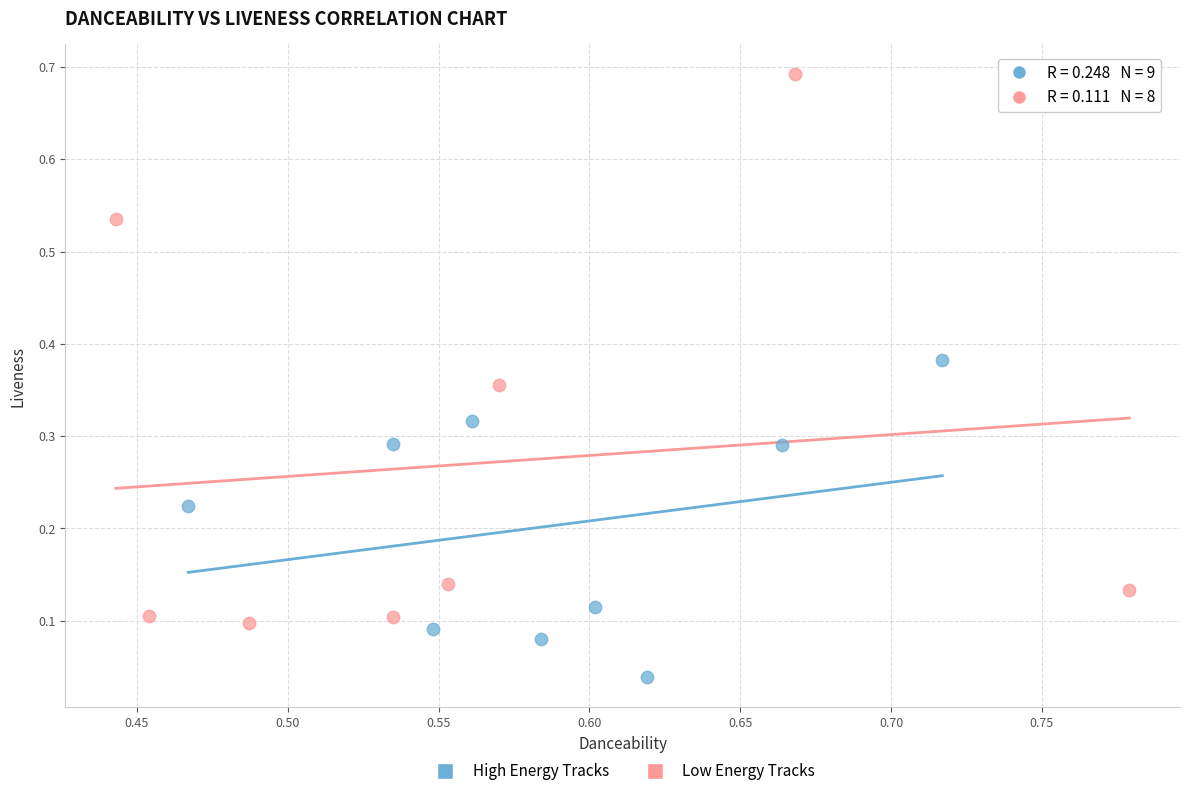

Which series has the widest spread of Y values?

Low Energy Tracks